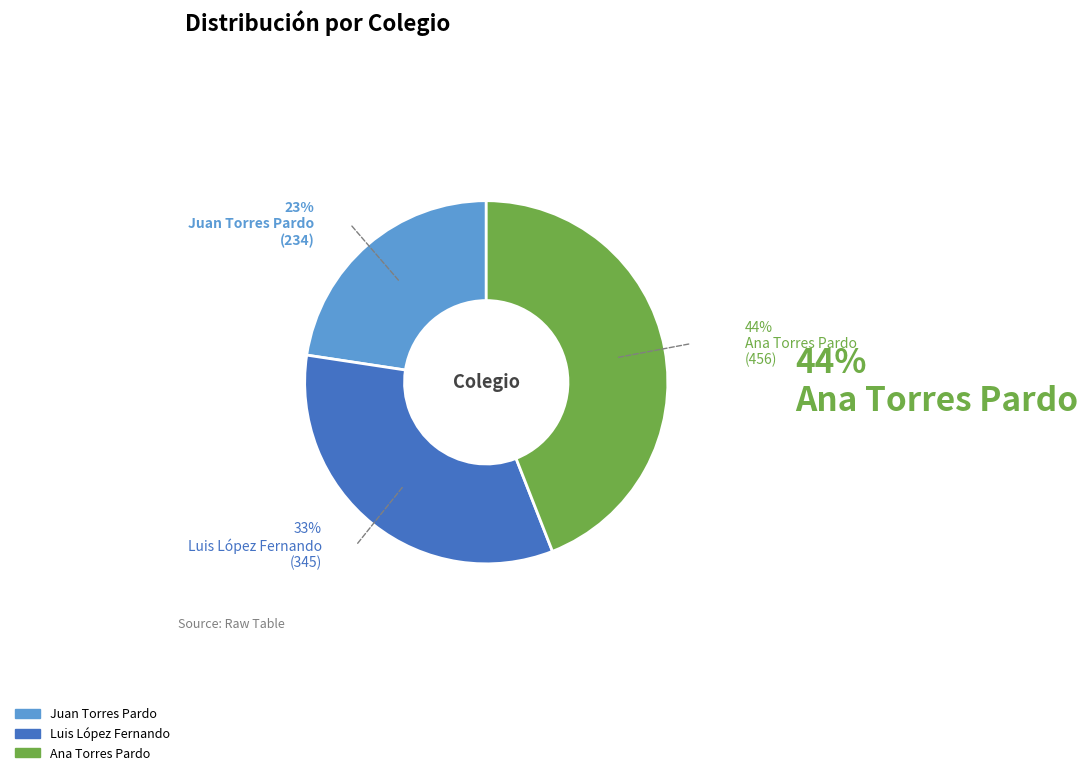

The Luis López Fernando slice represents 43% of the pie. True or false?

False